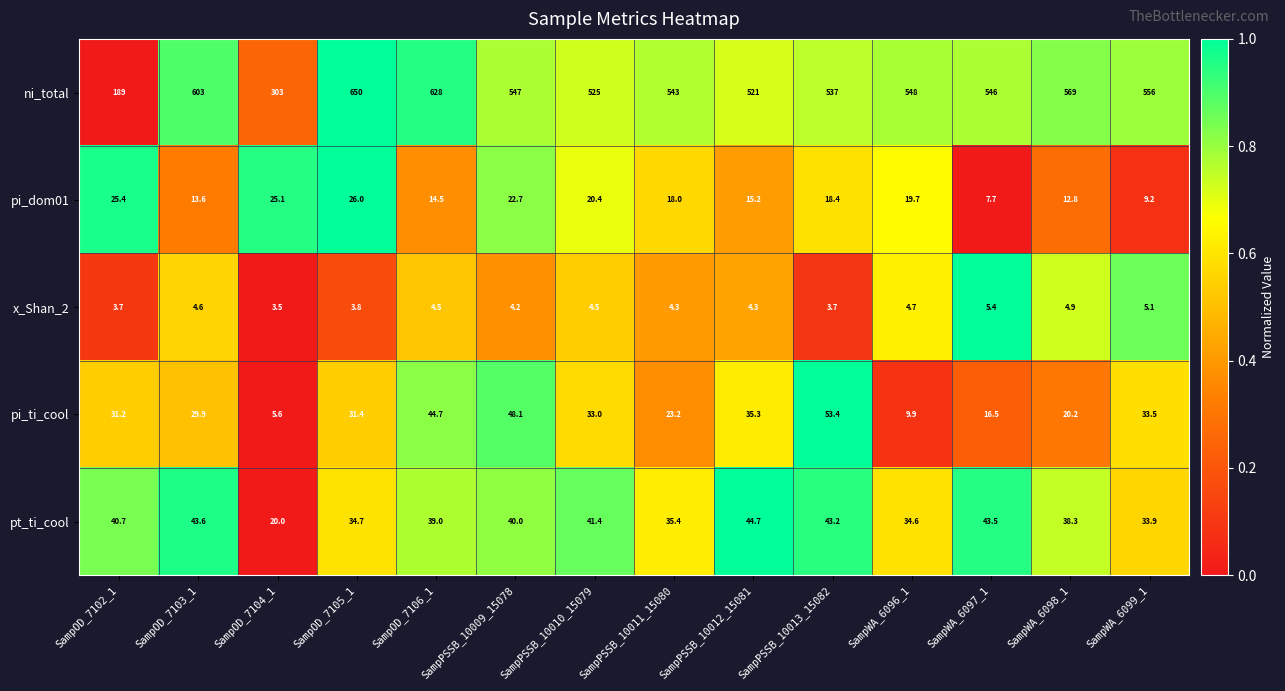

Is the value of ni_total at SampWA_6097_1 greater than the value of x_Shan_2 at SampOD_7104_1?

Yes